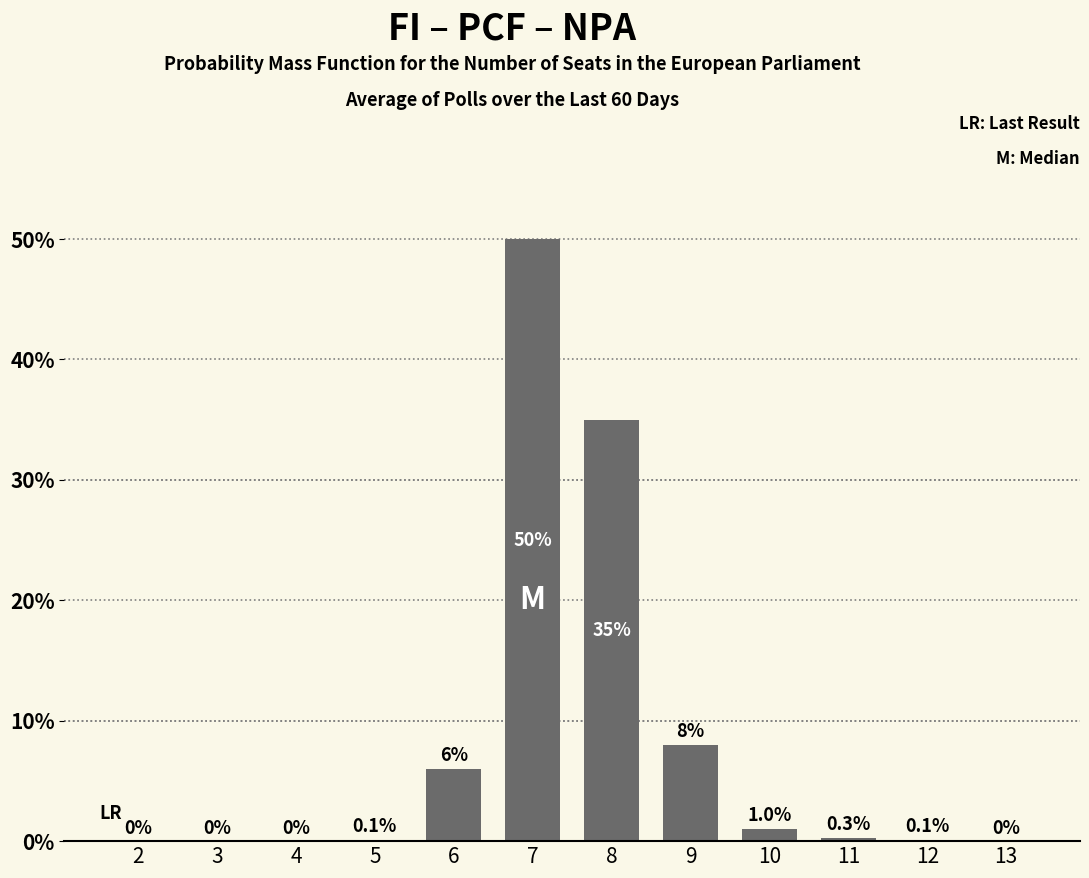

Reading right to left, extract all data points from this chart.

13=0.0	12=0.1	11=0.3	10=1.0	9=8.0	8=35.0	7=50.0	6=6.0	5=0.1	4=0.0	3=0.0	2=0.0